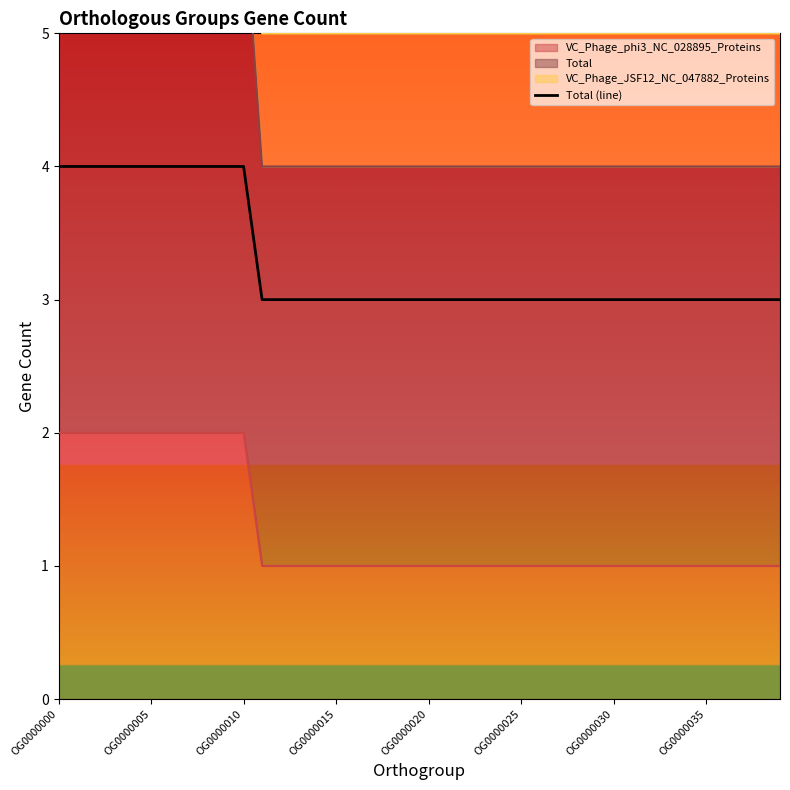

Count the number of categories in the chart.

40